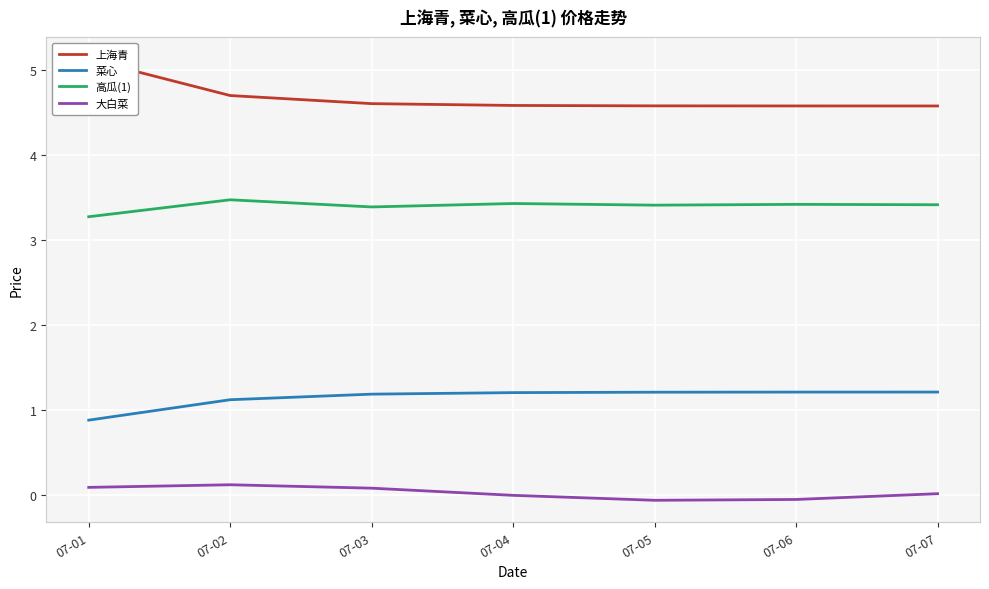

Reading left to right, transcribe all the data shown in this chart.

上海青: 07-01=5.1	07-02=4.7	07-03=4.6	07-04=4.6	07-05=4.6	07-06=4.6	07-07=4.6
菜心: 07-01=0.9	07-02=1.1	07-03=1.2	07-04=1.2	07-05=1.2	07-06=1.2	07-07=1.2
高瓜(1): 07-01=3.3	07-02=3.5	07-03=3.4	07-04=3.4	07-05=3.4	07-06=3.4	07-07=3.4
大白菜: 07-01=0.1	07-02=0.1	07-03=0.1	07-04=-0.0	07-05=-0.1	07-06=-0.1	07-07=0.0